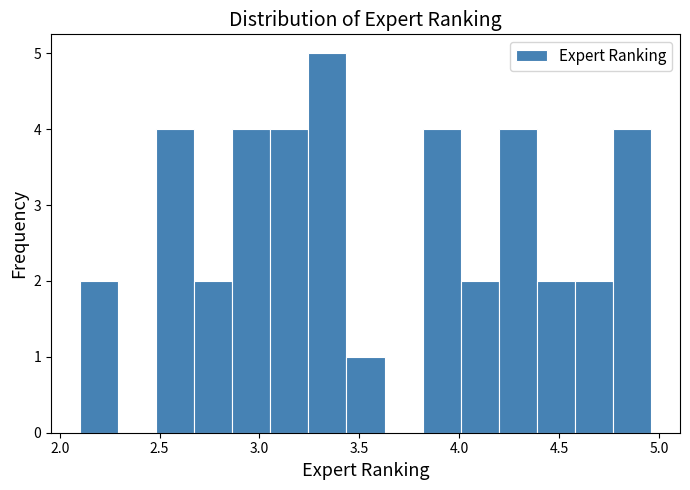

Around what value on the x-axis is the tallest bar? Give the approximate position of its centre, as read against the axis.

3.35